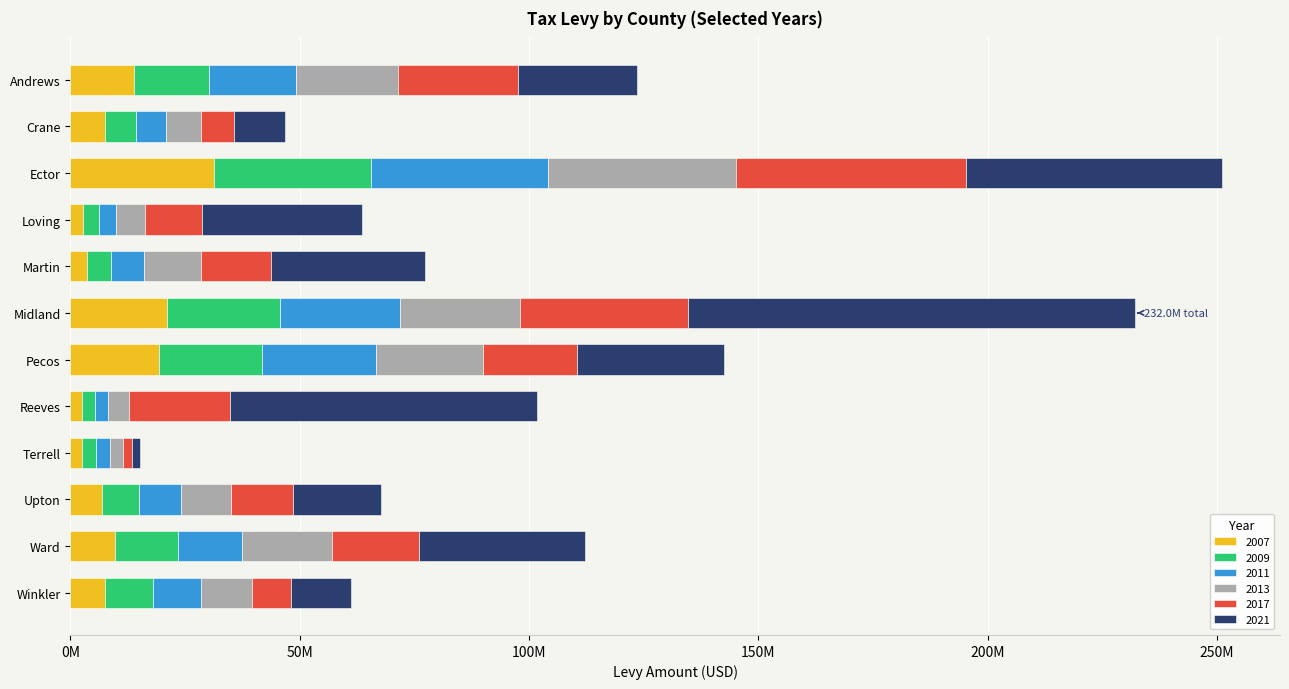

Reading left to right, list all the values displayed in this chart.

2007: 13908932	7620906	31367966	2730689	3628379	21162986	19390788	2575347	2615488	6927166	9750364	7553110
2009: 16312606	6646236	34108383	3443240	5252444	24620026	22452175	2803187	2918973	8131545	13618287	10494279
2011: 19022063	6610662	38697212	3835144	7180285	26186344	24852556	2819833	3106409	9059994	14027285	10456730
2013: 22242198	7711226	40885902	6367082	12449847	26054494	23322759	4577040	2758875	10926322	19731705	11132152
2017: 26006471	7080183	50286686	12307403	15172695	36531689	20480981	22120013	2059134	13544582	18971739	8562973
2021: 25930379	11072889	55800283	34930921	33677164	97456284	31923954	66881475	1671394	19035740	36199185	13016976